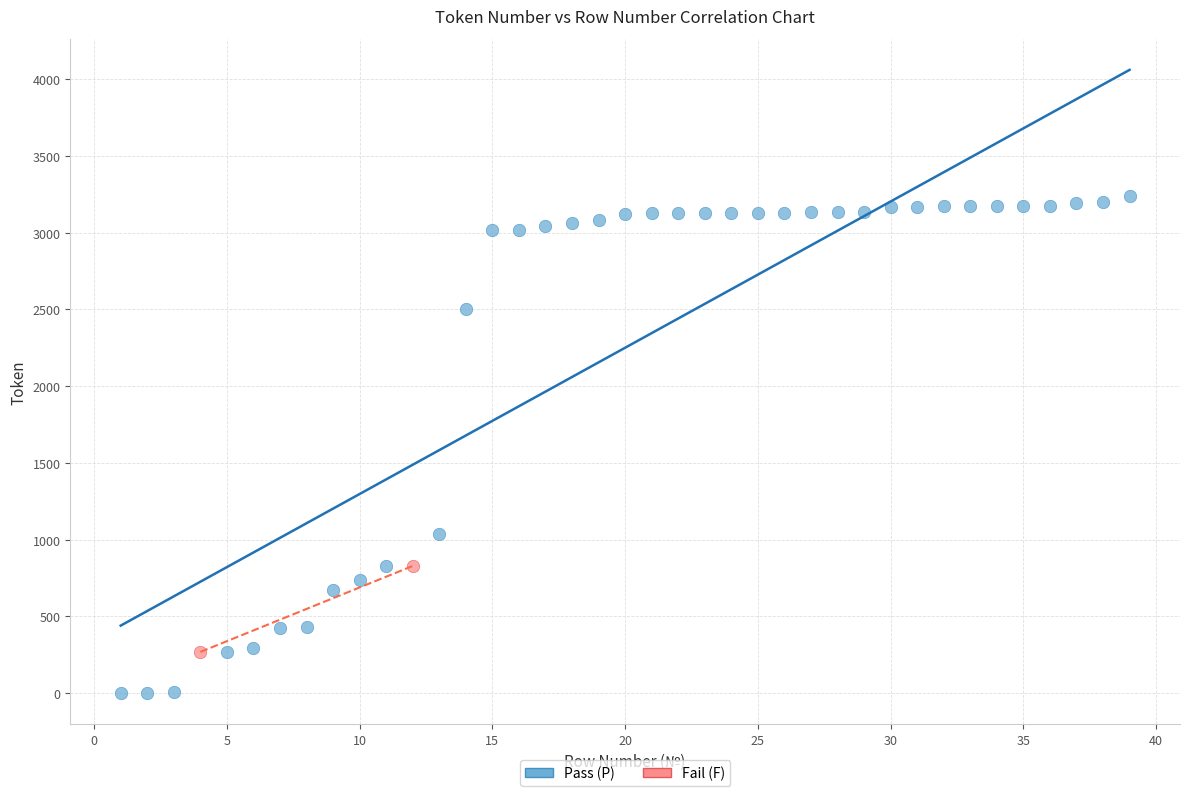

What are all the series names shown in the legend?

Pass (P), Fail (F)